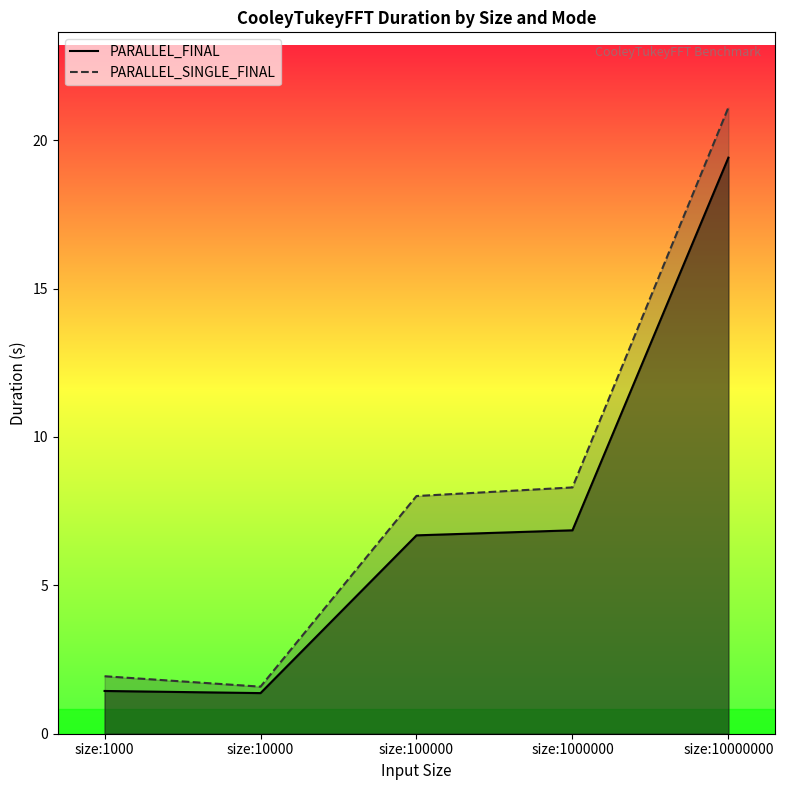

Reading left to right, what are all the values shown in this chart?

PARALLEL_FINAL: 1.4	1.4	6.7	6.9	19.4
PARALLEL_SINGLE_FINAL: 1.9	1.6	8.0	8.3	21.1